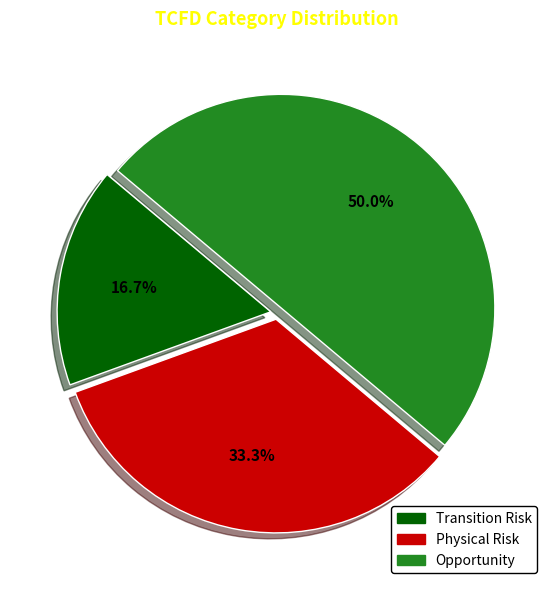

What is the total percentage of Opportunity and Transition Risk?

66.7%